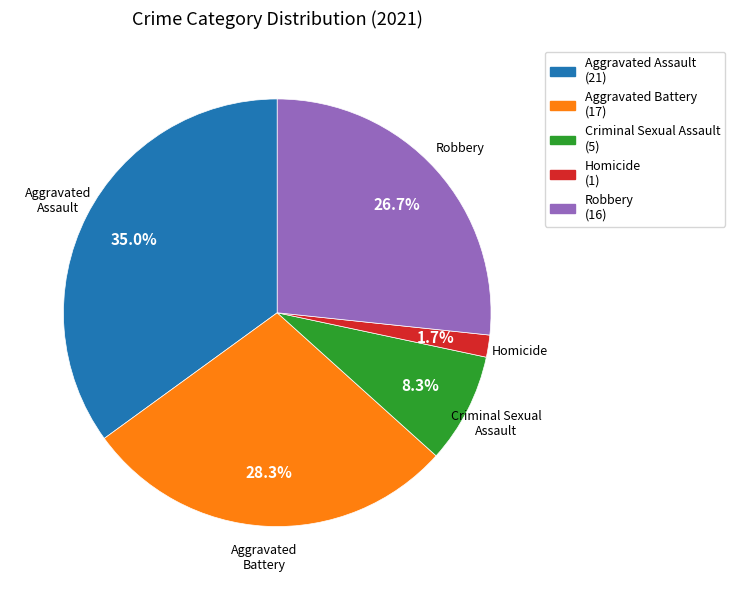

How many slices are in this pie chart?

5